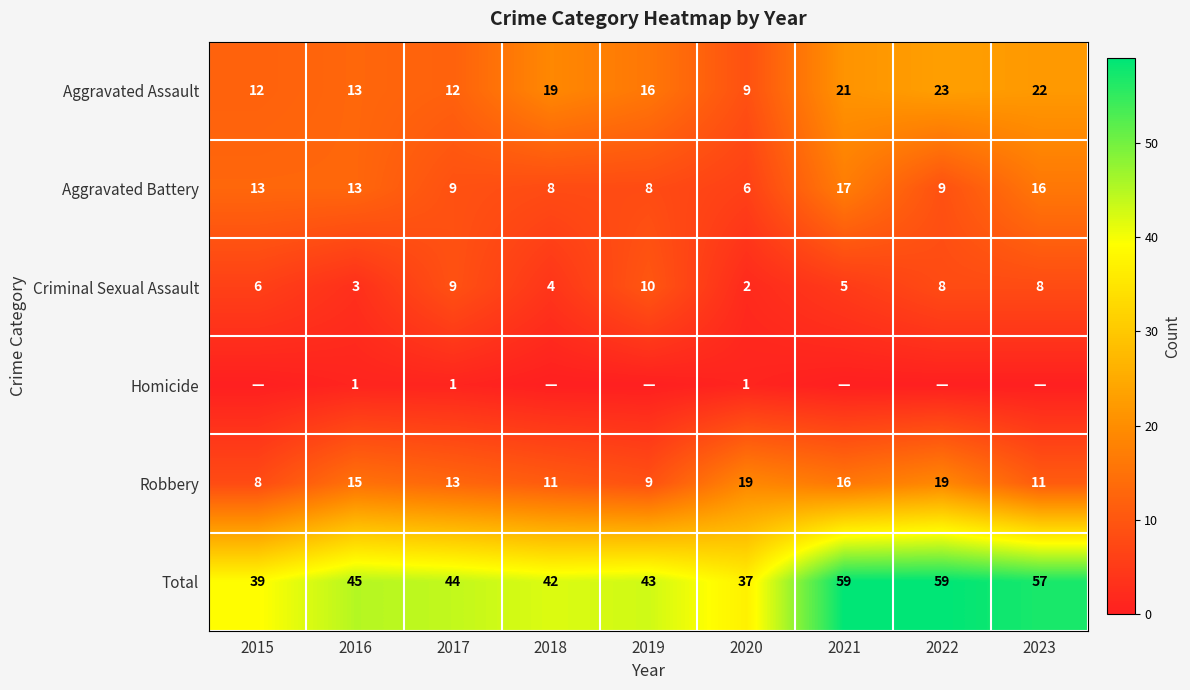

What is the difference between the second highest and minimum values in the Robbery series?

11